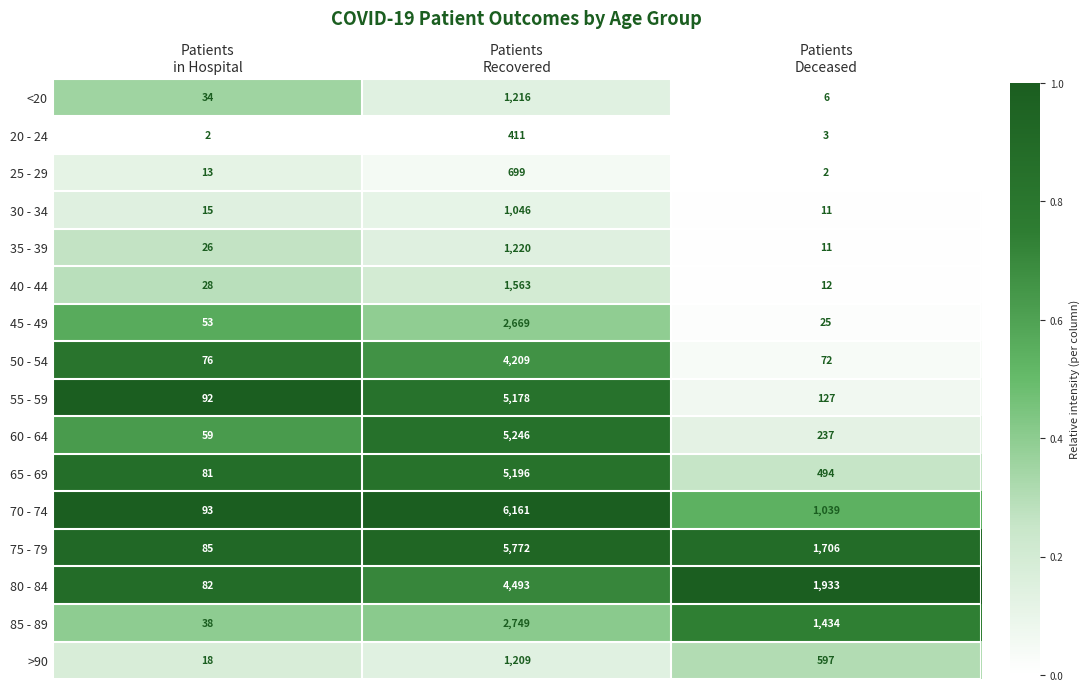

At which category is the sum across all series the highest?

Patients
Recovered